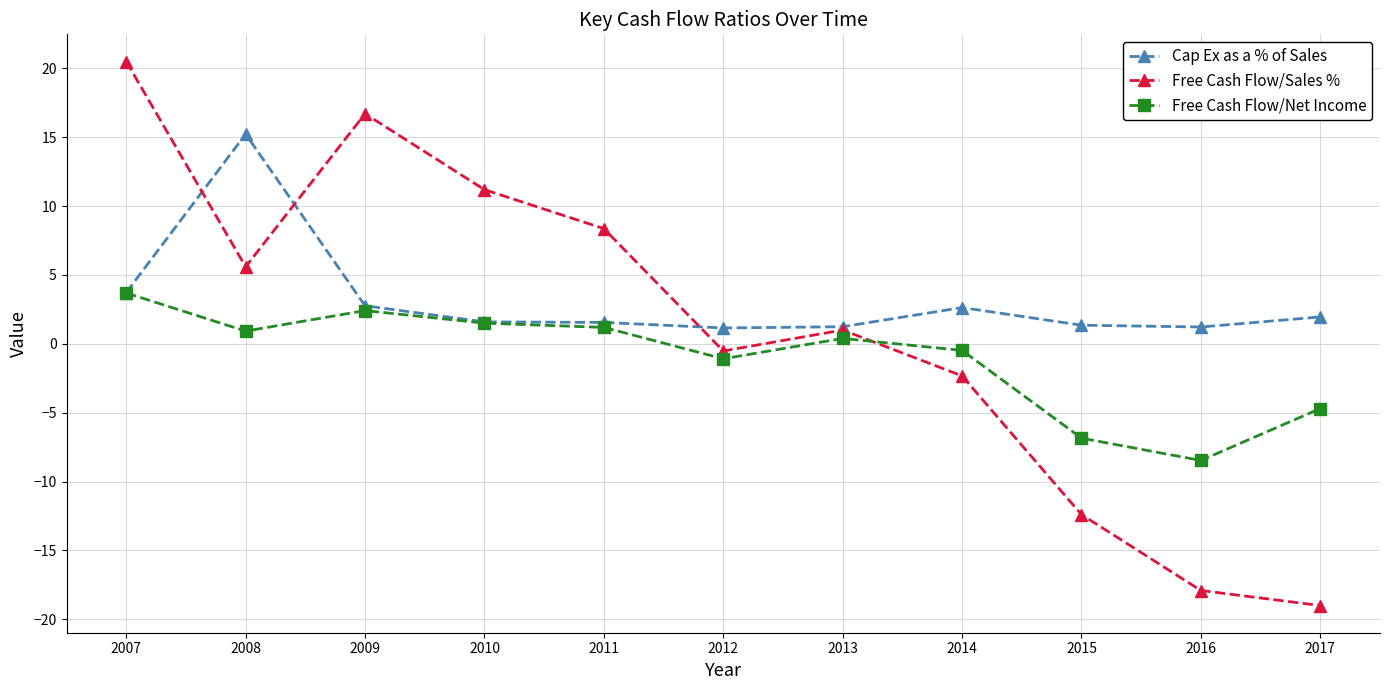

What is the maximum value shown in the chart?

20.5